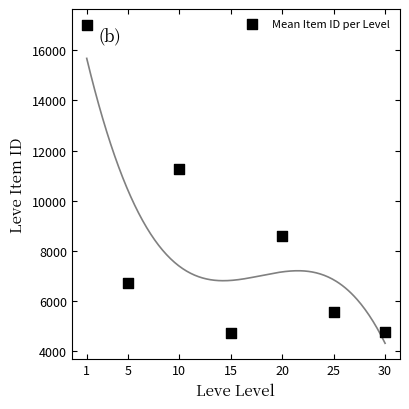

What Y value in the scatter plot is closest to 10863?

11261.0